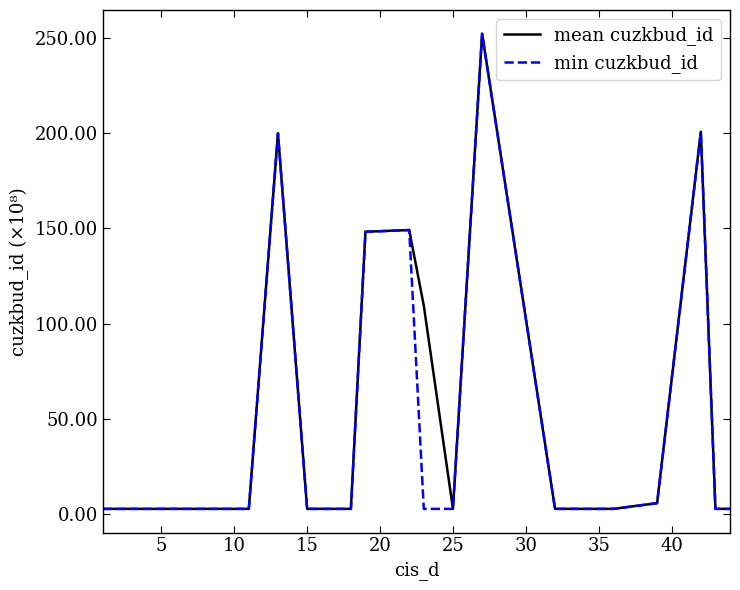

Which series has the largest total across all categories?

mean cuzkbud_id